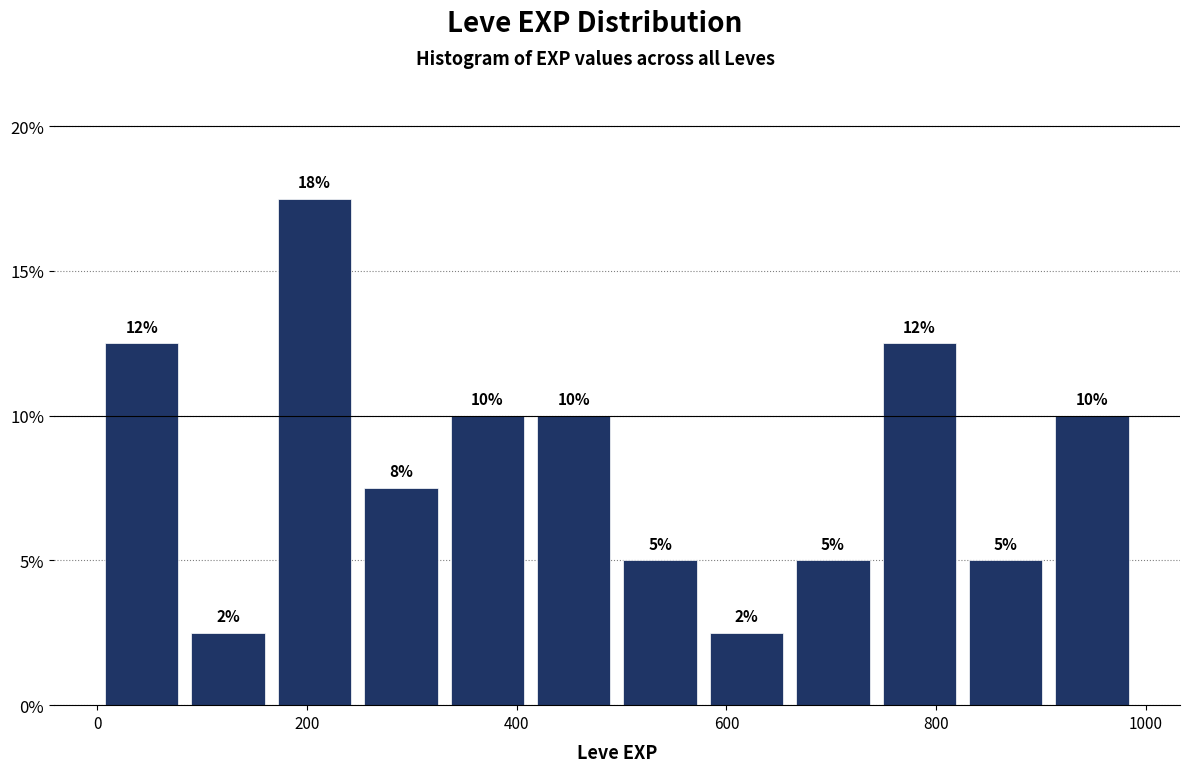

Which range on the x-axis has the tallest bar?

160 to 240